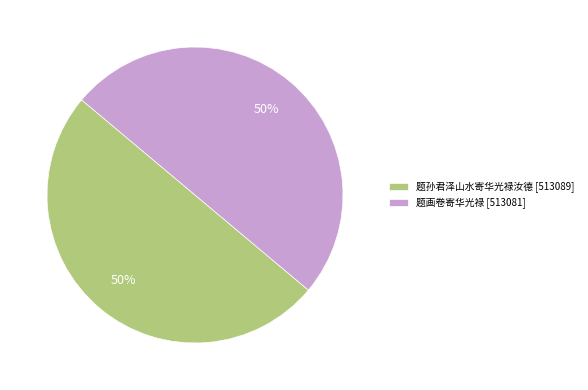

To the nearest percent, what portion does 题画卷寄华光禄 represent?

50%